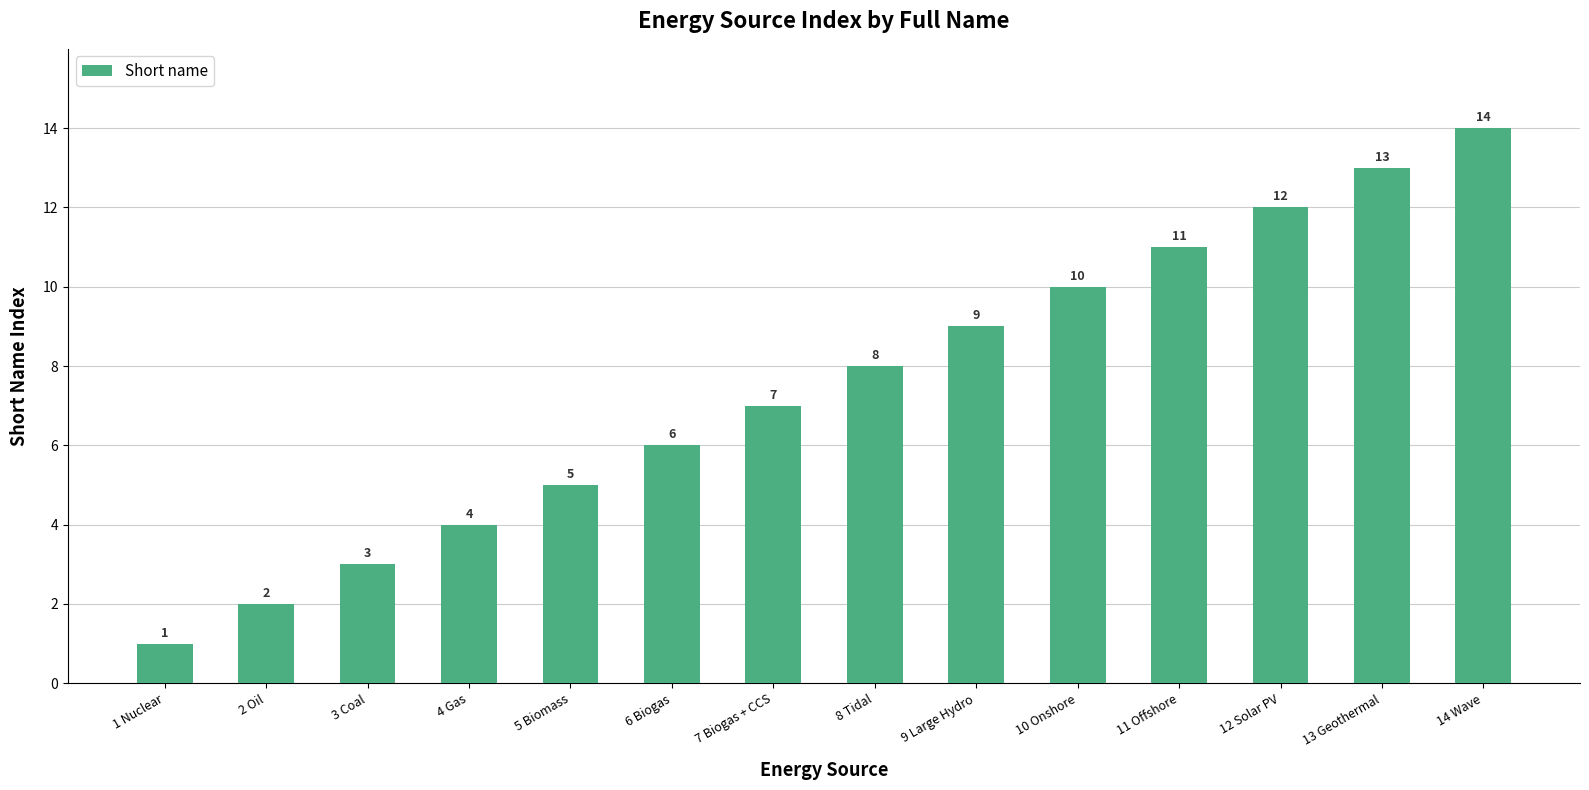

Rank the categories by value from highest to lowest.

14 Wave, 13 Geothermal, 12 Solar PV, 11 Offshore, 10 Onshore, 9 Large Hydro, 8 Tidal, 7 Biogas + CCS, 6 Biogas, 5 Biomass, 4 Gas, 3 Coal, 2 Oil, 1 Nuclear